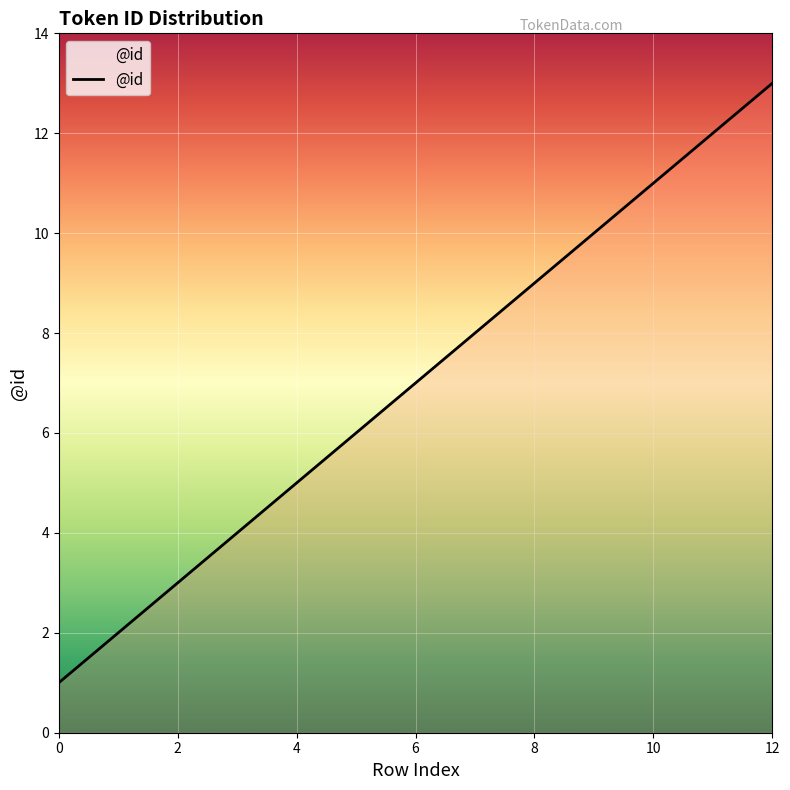

True or false: there are more than 0 points higher than both neighbors.

False